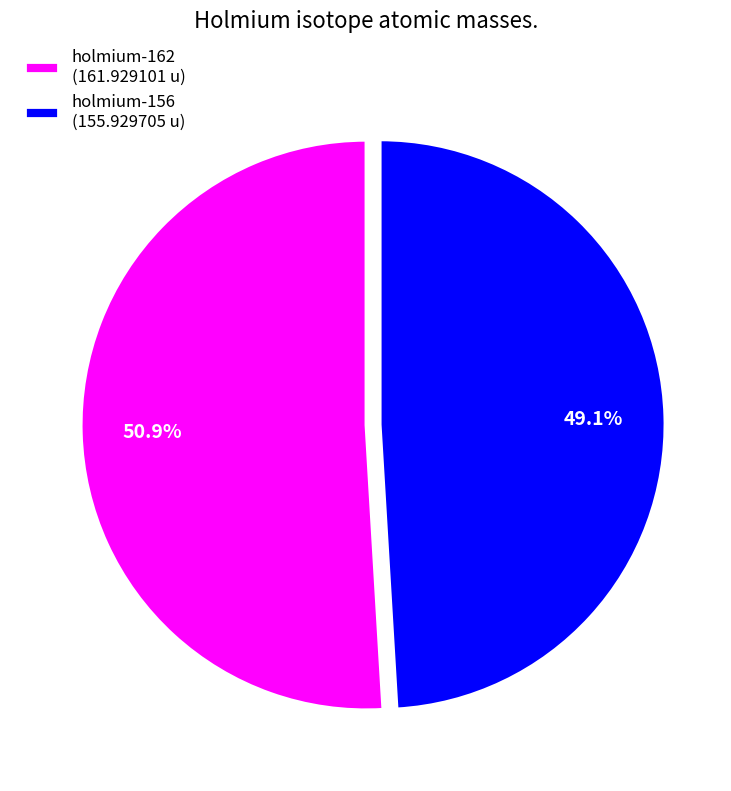

To the nearest percent, what is the difference between the holmium-156 and holmium-162 slice percentages?

2%